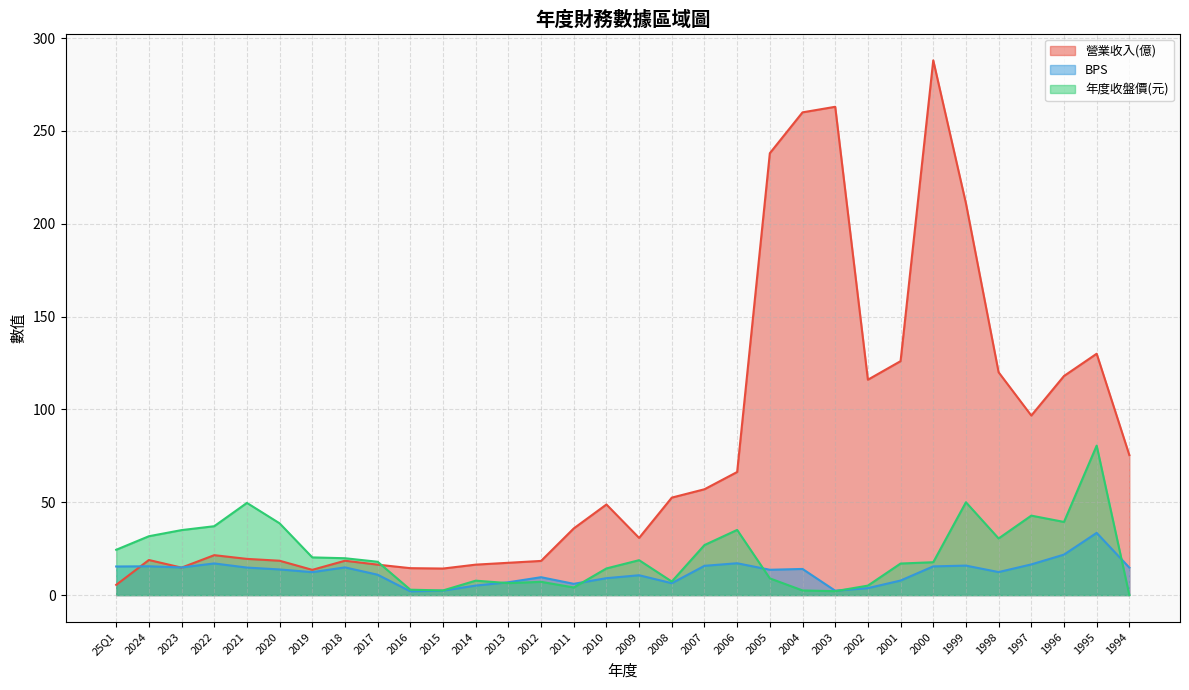

At how many categories does at least one series exceed 133?

5